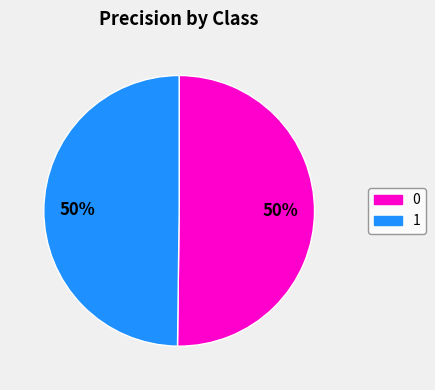

To the nearest percent, what percentage of the pie is 0?

50%